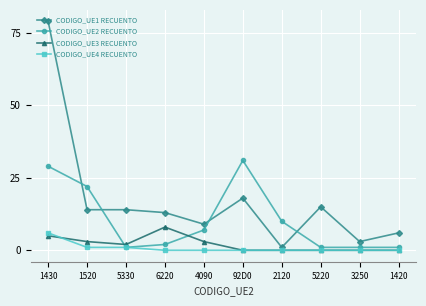

What is the maximum value shown in the chart?

79